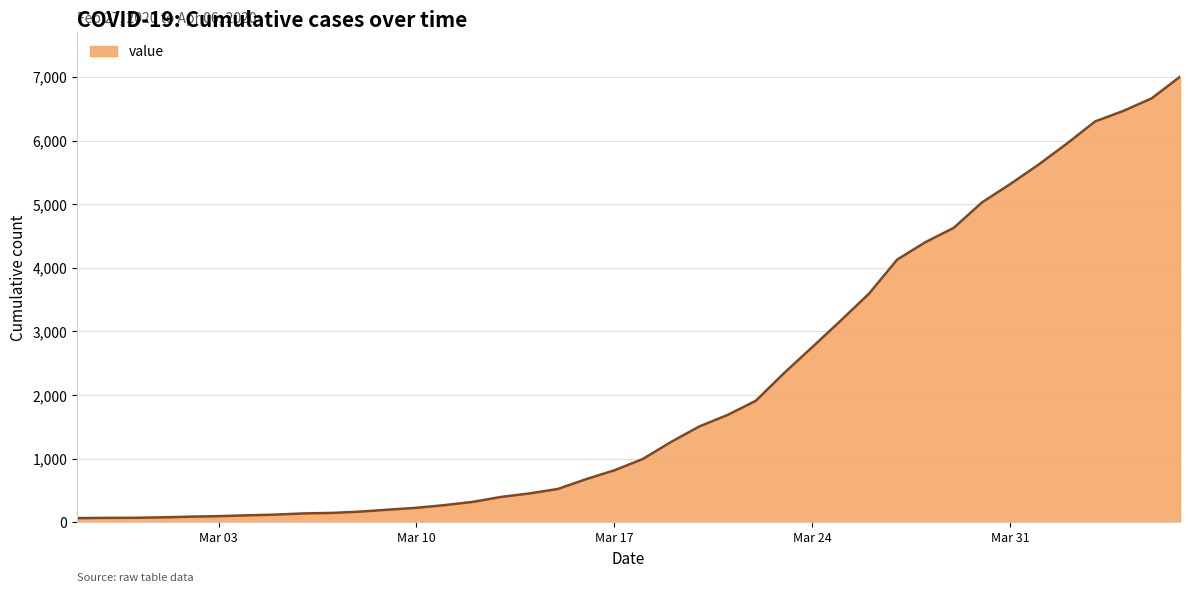

What is the greatest value displayed?

7003